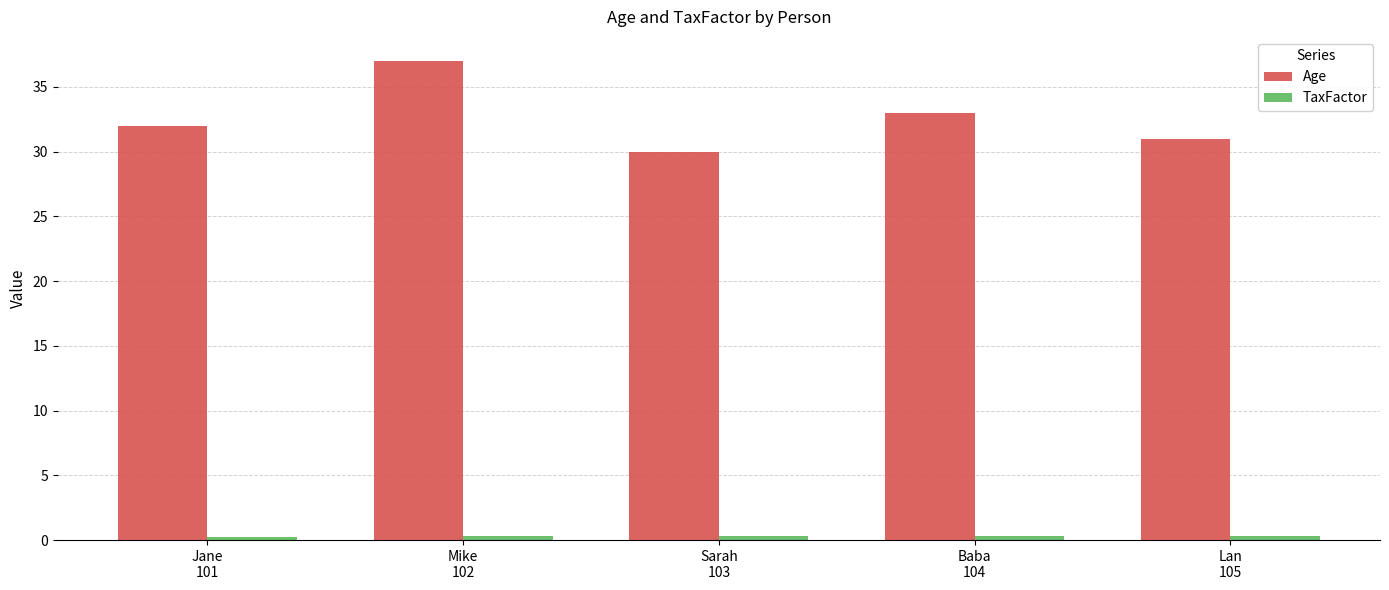

What is the highest value of the Age series?

37.0